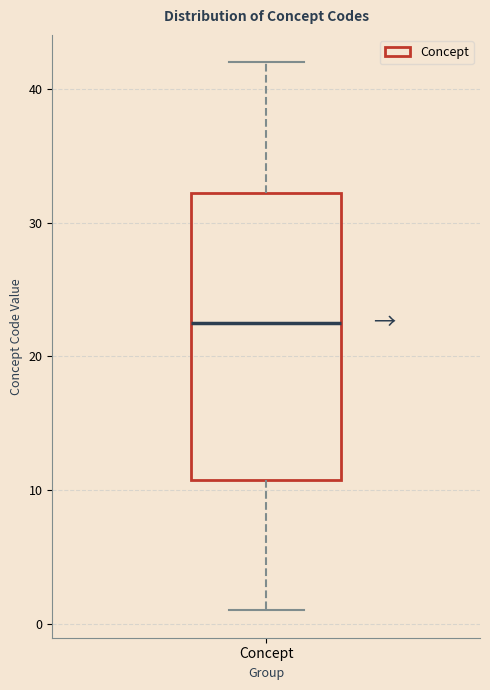

Where does the lower whisker of the box for Concept end on the y-axis? The values are not printed on the chart, so give them approximately, as read against the axis.

1